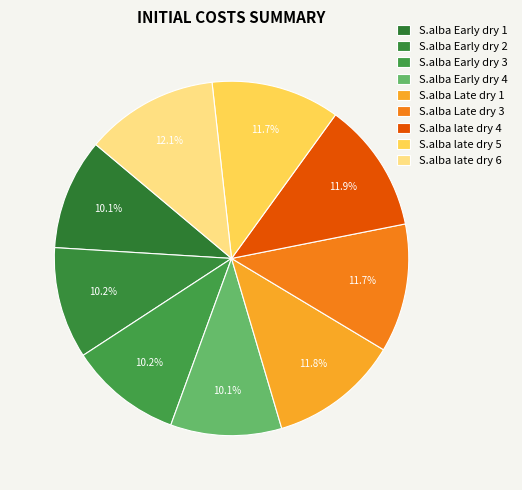

What percentage do S.alba Late dry 1 and S.alba Early dry 1 together represent?

22.0%